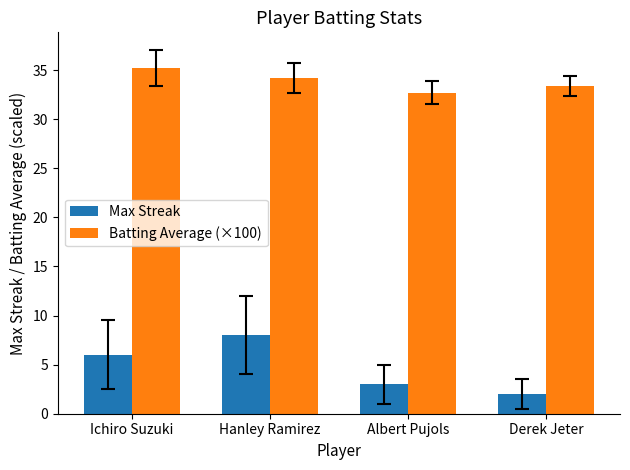

At which label does Batting Average (×100) first exceed 34?

Ichiro Suzuki